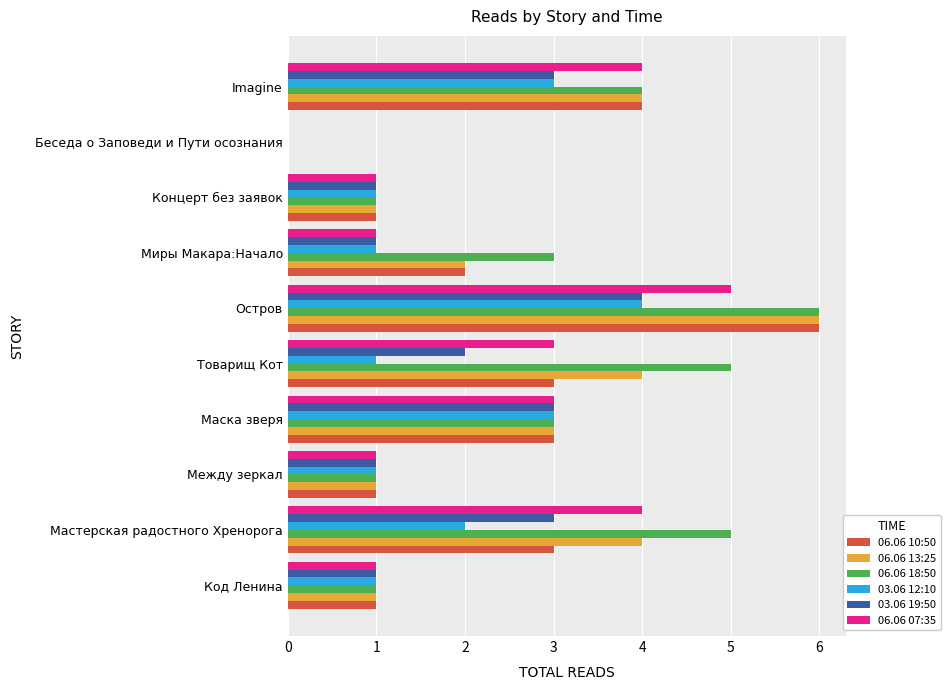

What is the sum of all 03.06 19:50 values?

19